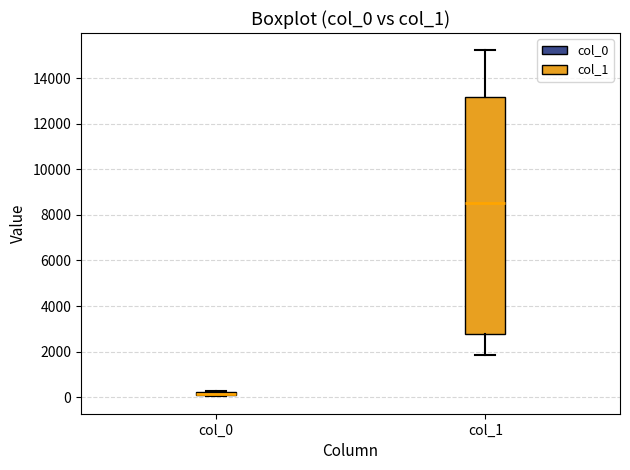

Comparing the boxes themselves (not the whiskers), which one is the tallest?

col_1